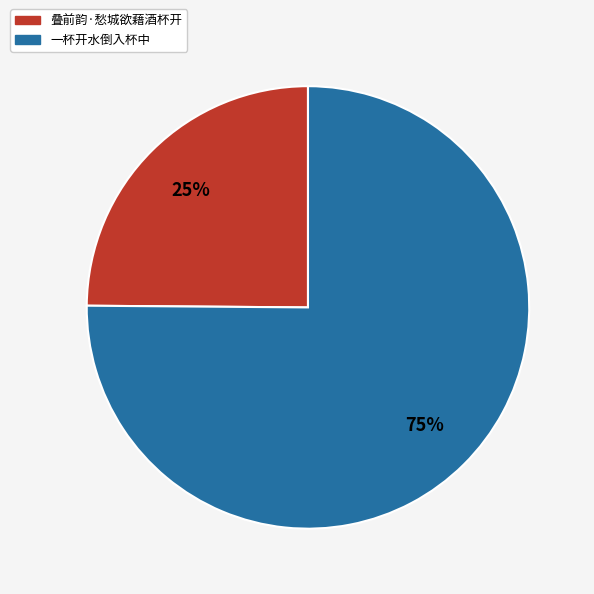

Is it true that 叠前韵·愁城欲藉酒杯开 is 38% of the pie?

False